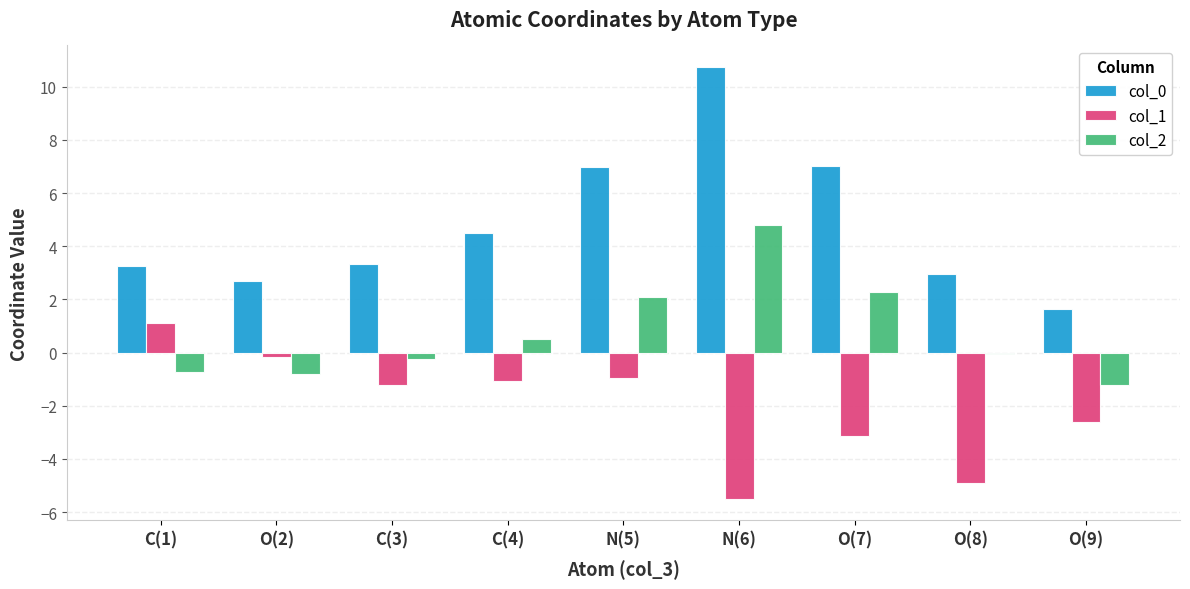

True or false: col_0 has a value of 1.2 at O(8).

False